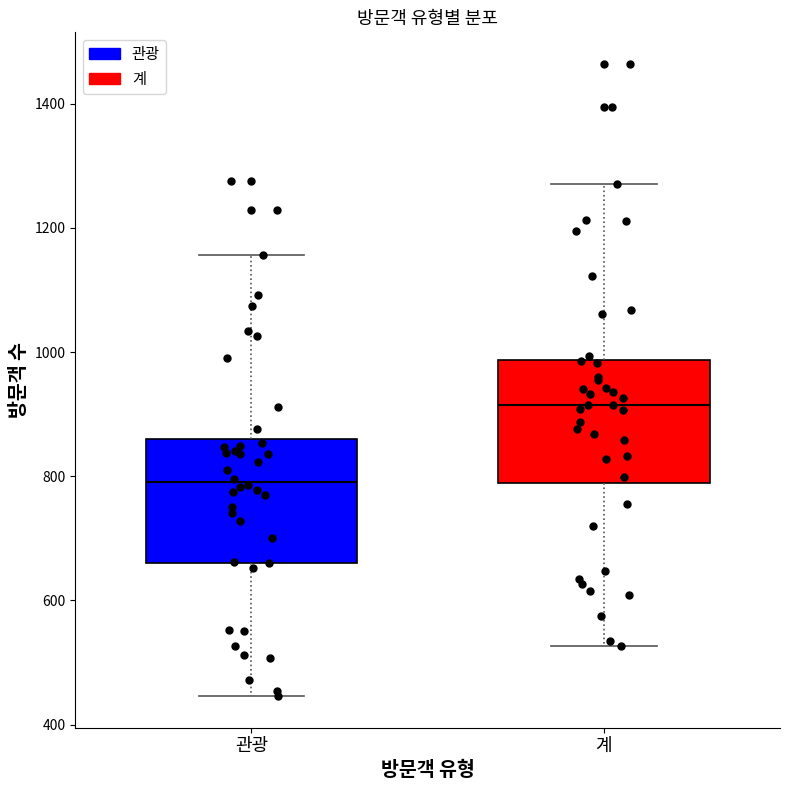

Where is the upper edge of the box for 계 on the y-axis? The values are not printed on the chart, so give them approximately, as read against the axis.

980